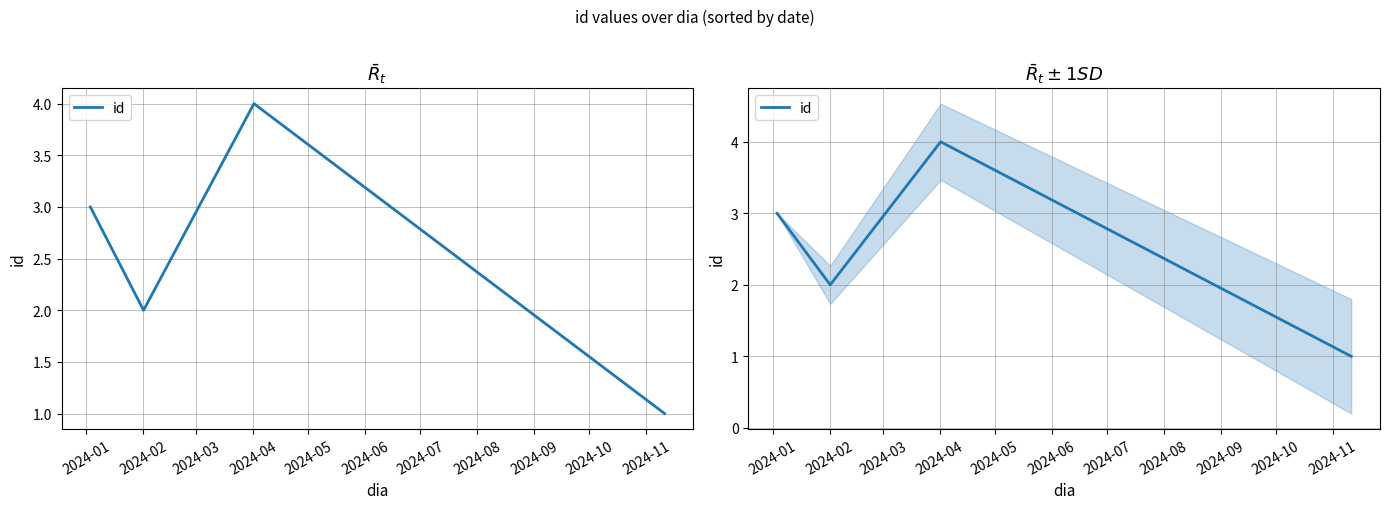

How many lines are shown in the chart?

1